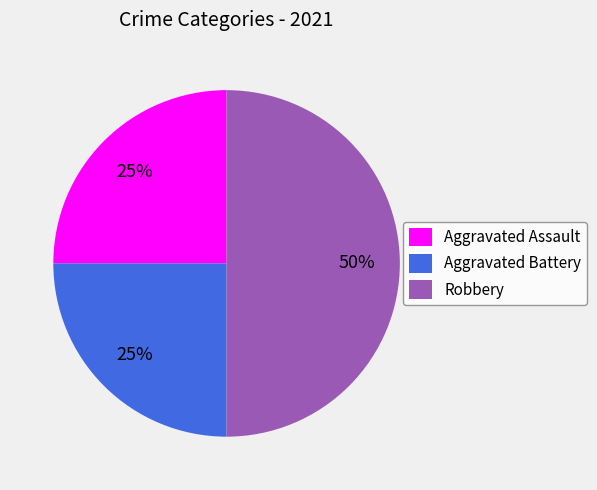

Combined, do Aggravated Battery and Robbery account for over 50%?

Yes